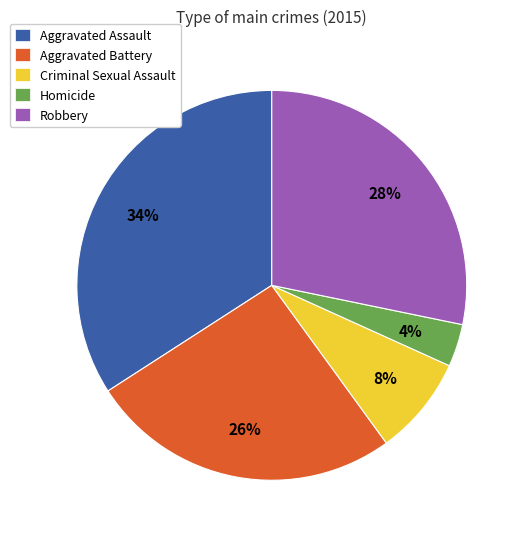

How many segments does this pie chart have?

5